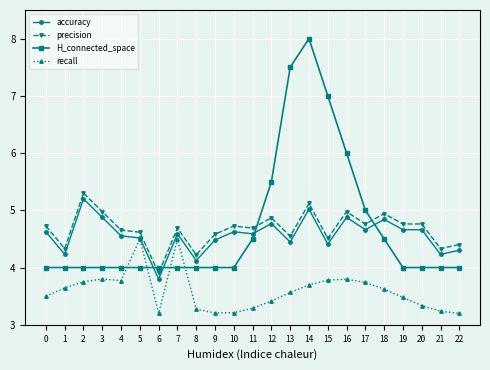

True or false: accuracy has a value of 4.6 at 7.

True